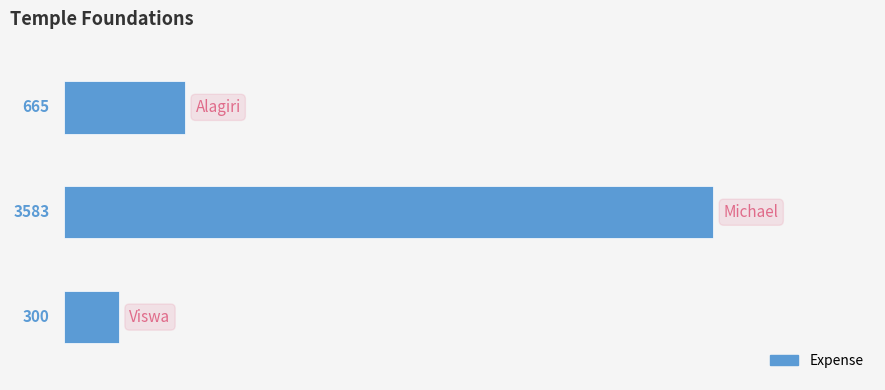

How many series are shown in this chart?

1